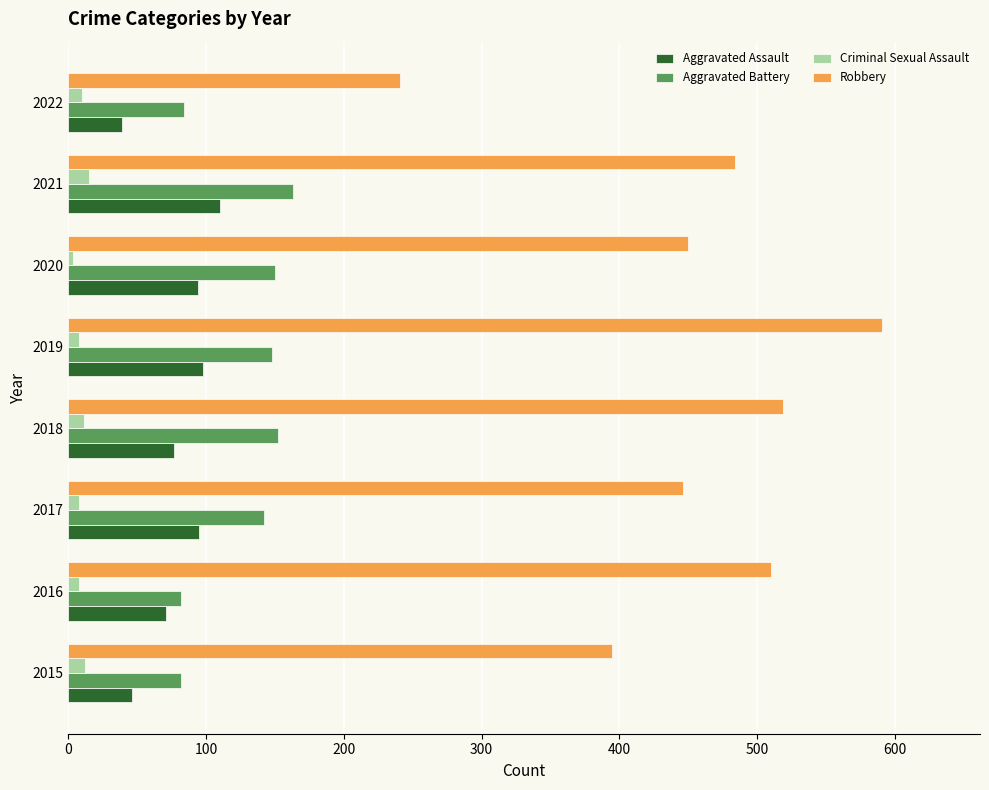

Which series has the widest spread of values?

Robbery